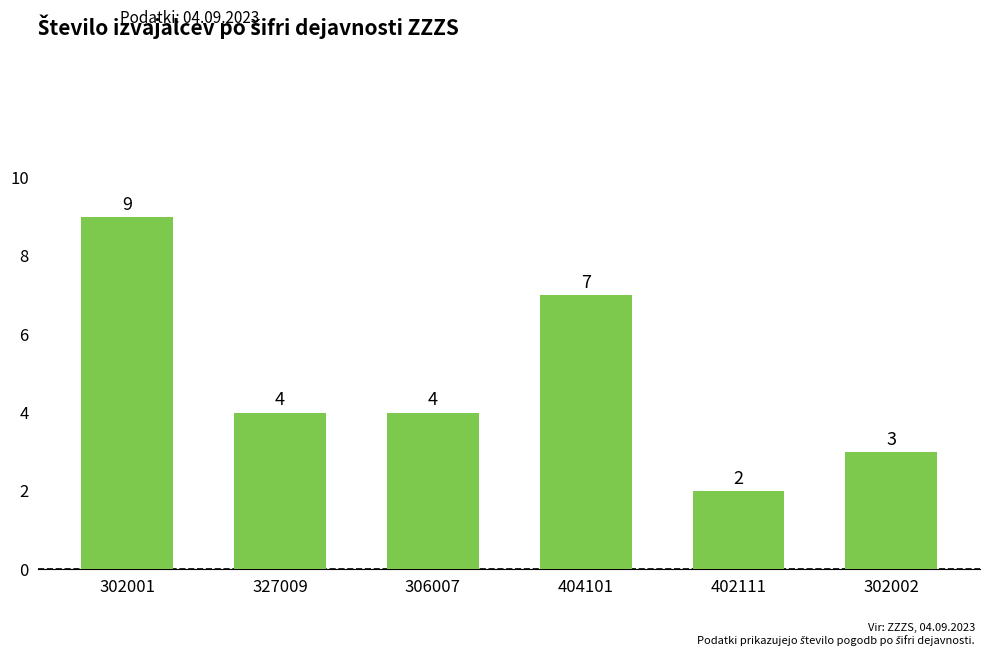

Where does the data first go above 4?

302001